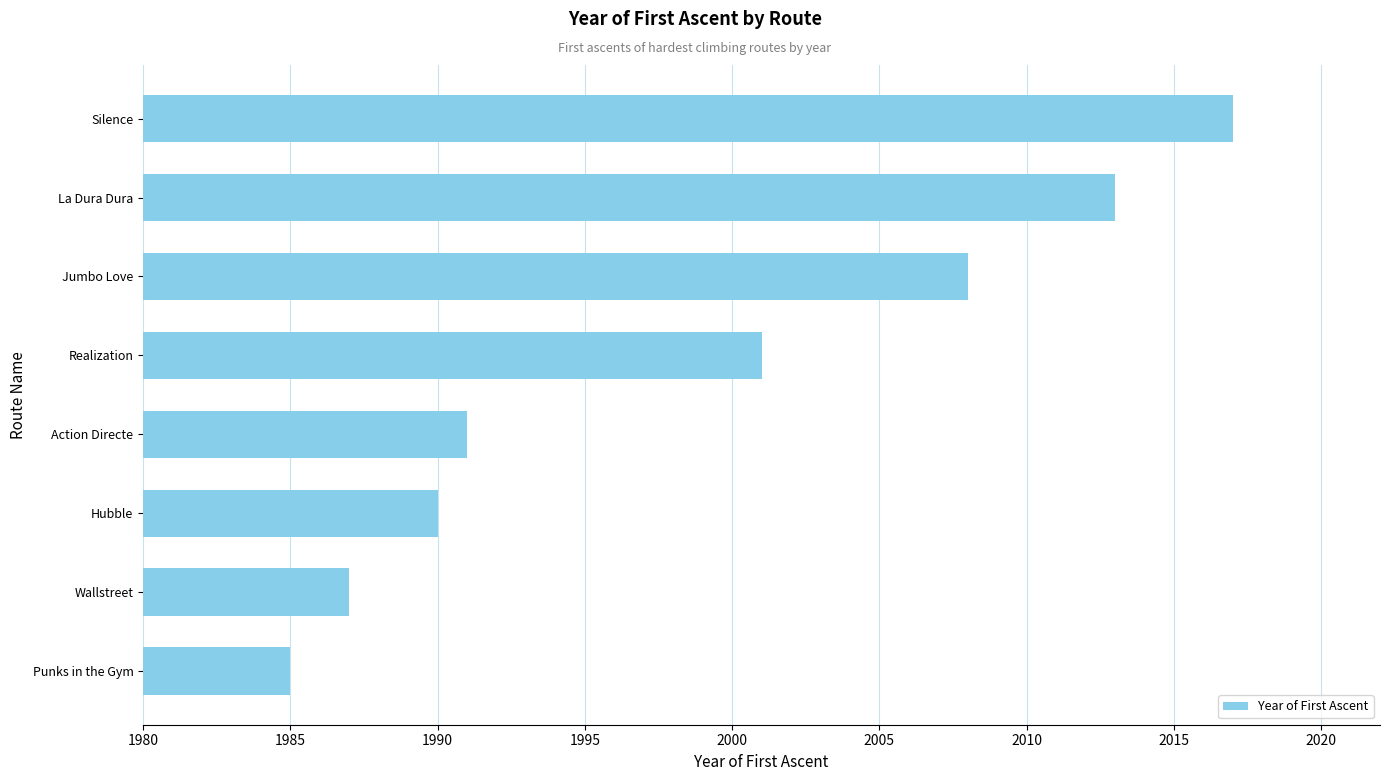

Rank the categories by value from highest to lowest.

Silence, La Dura Dura, Jumbo Love, Realization, Action Directe, Hubble, Wallstreet, Punks in the Gym